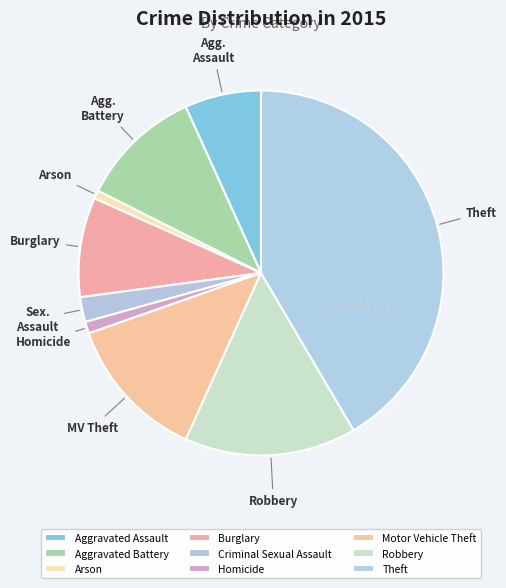

What portion of the pie excludes Criminal Sexual Assault?

97.8%